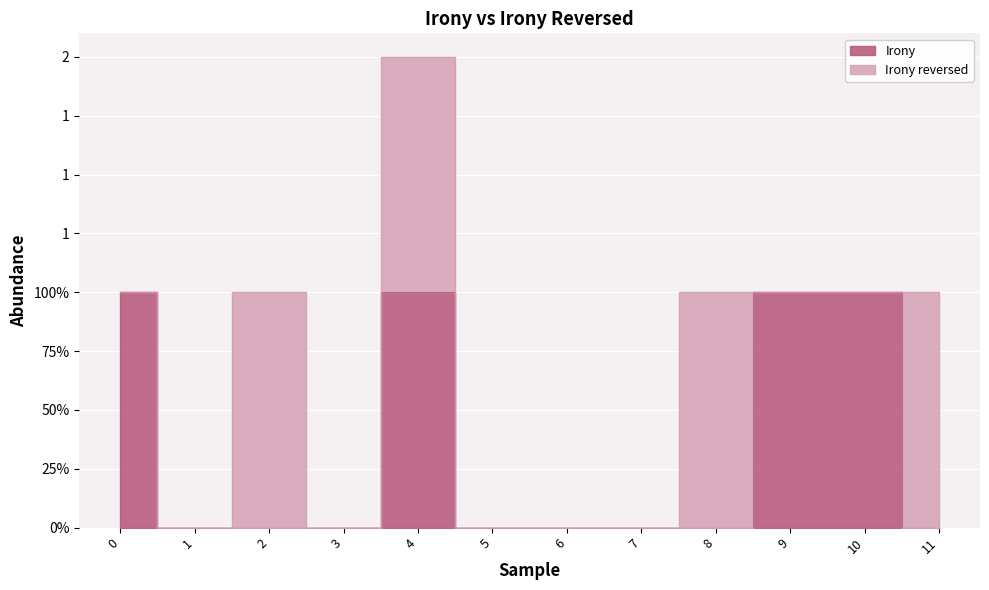

How many data points does each series have?

12